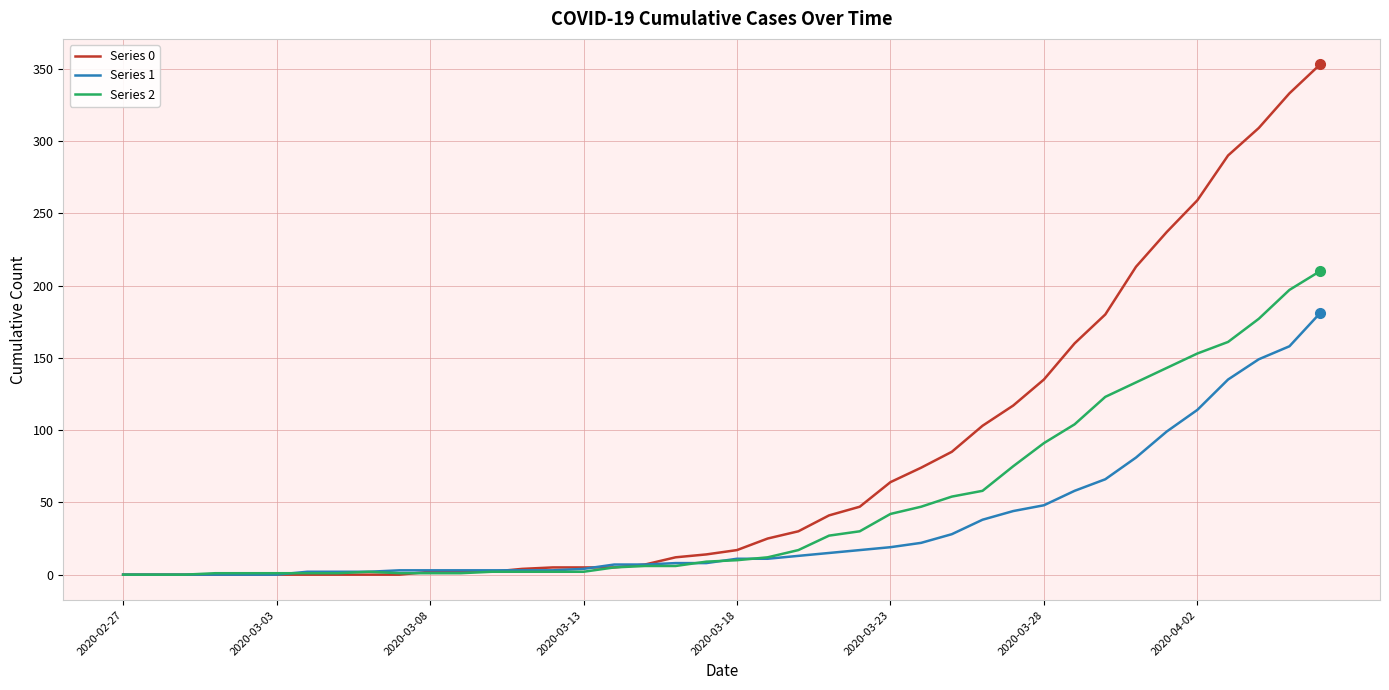

List the series in order of their overall mean, lowest first.

Series 1, Series 2, Series 0